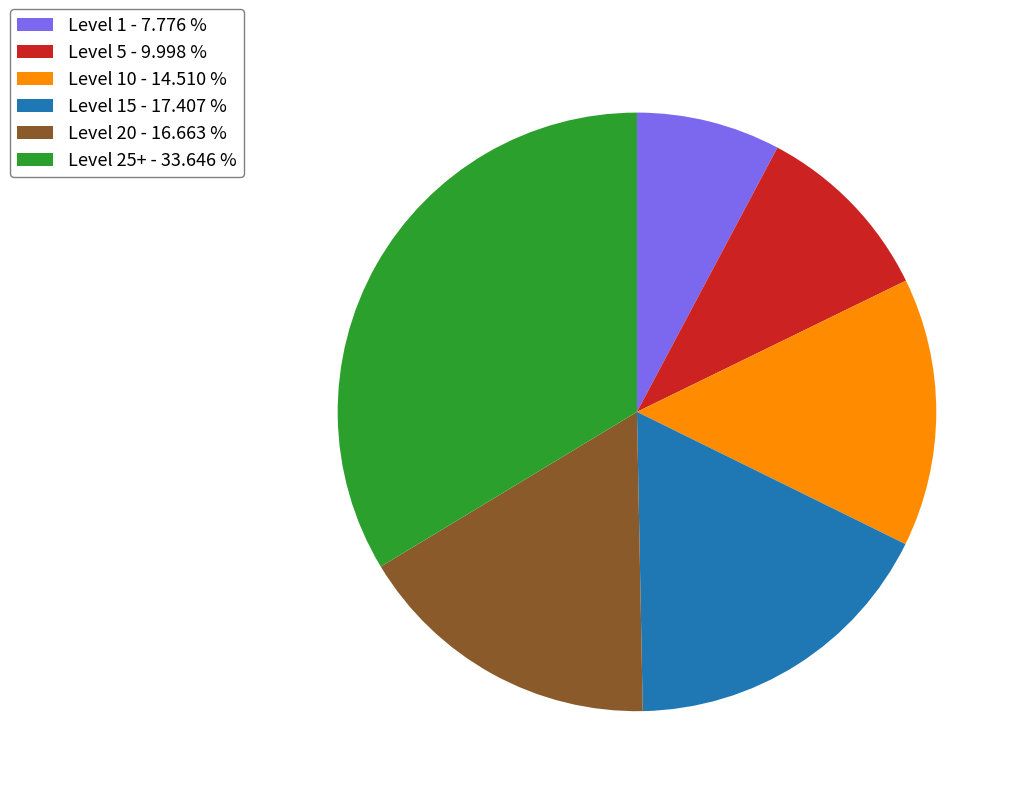

Which category has the smallest portion of the pie?

Level 1 - 7.776 %